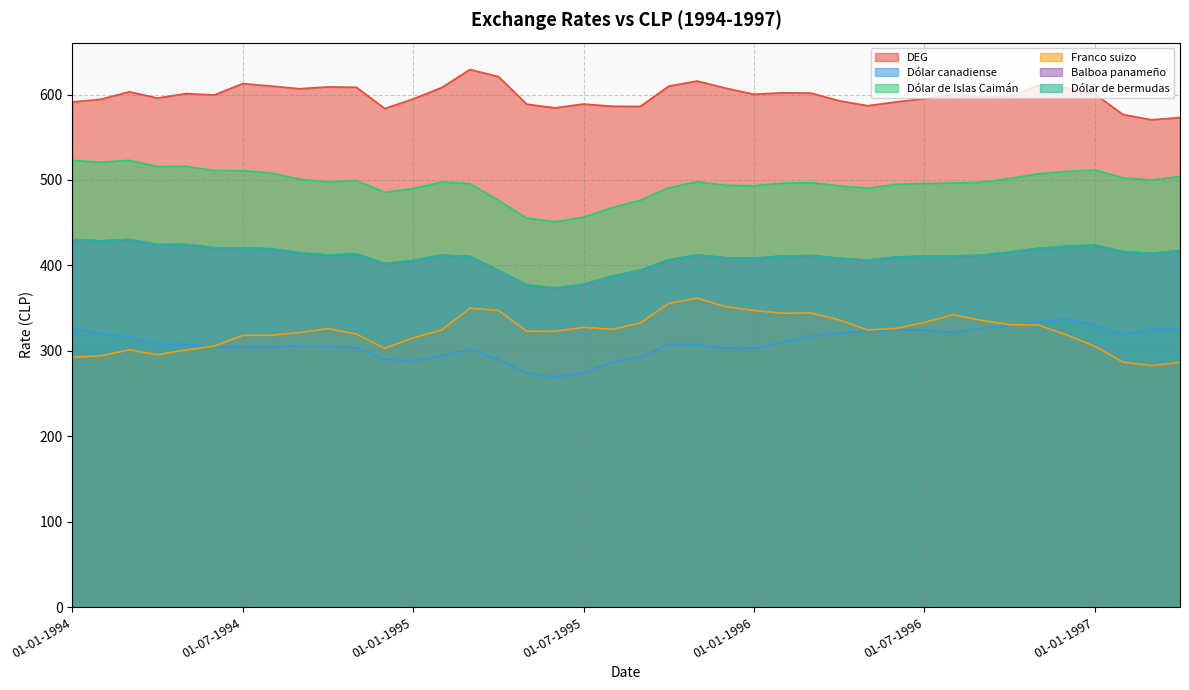

Which category has the highest value in the Balboa panameño series?

01-01-1994